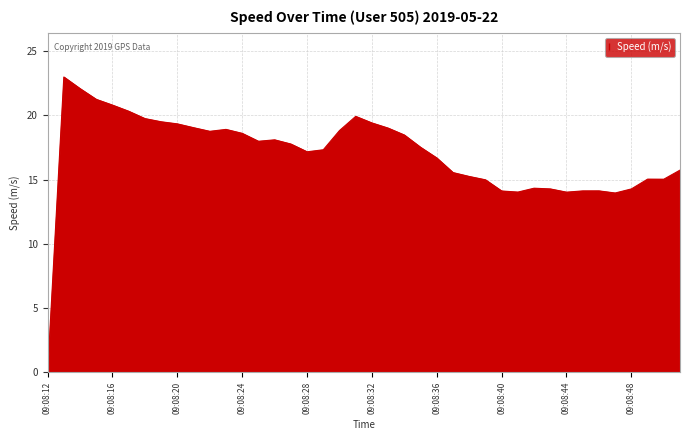

What is the difference between the maximum and minimum values?

23.0